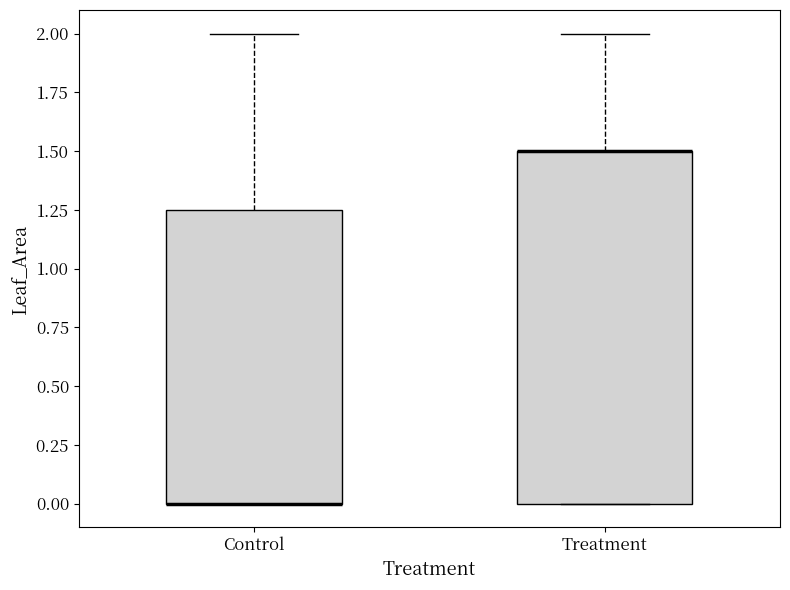

Reading left to right, read every box against the y-axis: the position of its median line, the range the box covers, and the ends of its whiskers. The values are not printed on the chart, so give them approximately, as read against the axis.

Control: median 0.00 (drawn on the box's lower edge), box 0.00 to 1.25, whiskers 0.00 to 2.00
Treatment: median 1.50 (drawn on the box's upper edge), box 0.00 to 1.50, whiskers 0.00 to 2.00